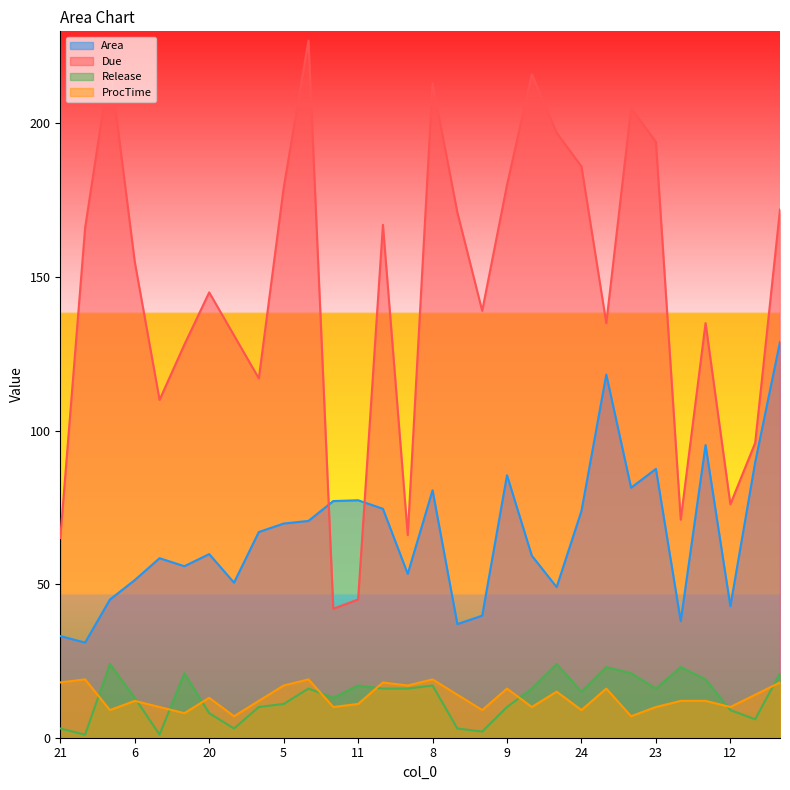

What is the difference between the Release values at 10 and 8?

4.0